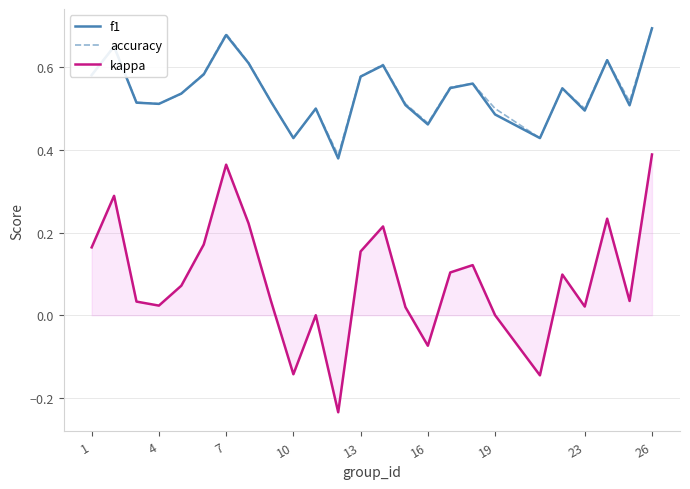

True or false: f1 and kappa cross at least once.

False